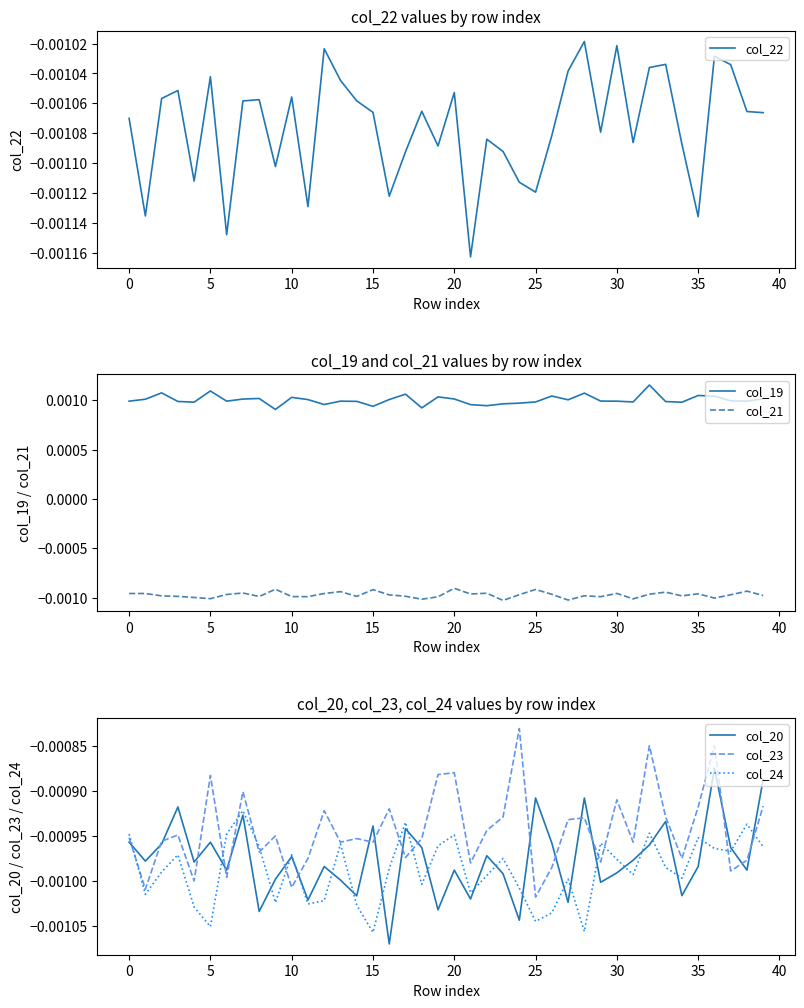

True or false: col_19 and col_21 cross at least once.

False